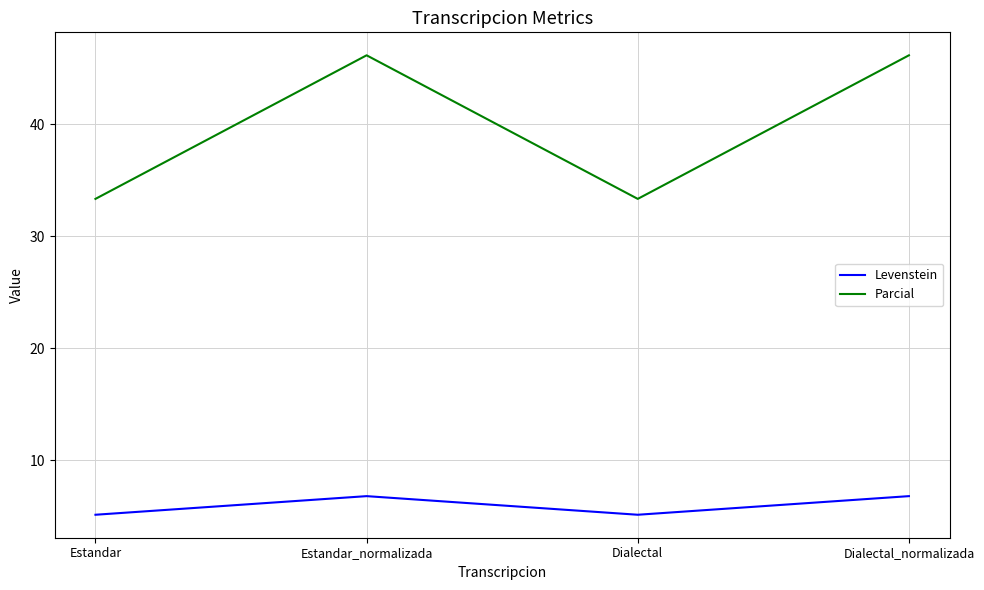

Is the value of Levenstein at Estandar greater than the value of Parcial at Estandar?

No